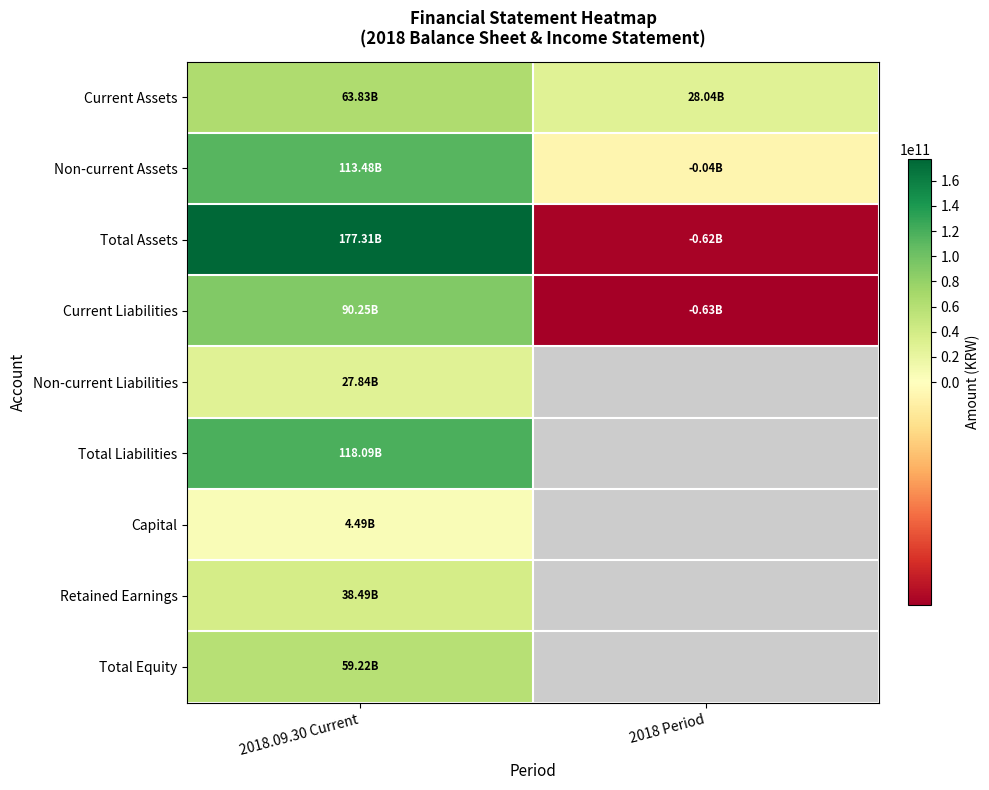

What is the highest value of the Retained Earnings series?

38489655815.0